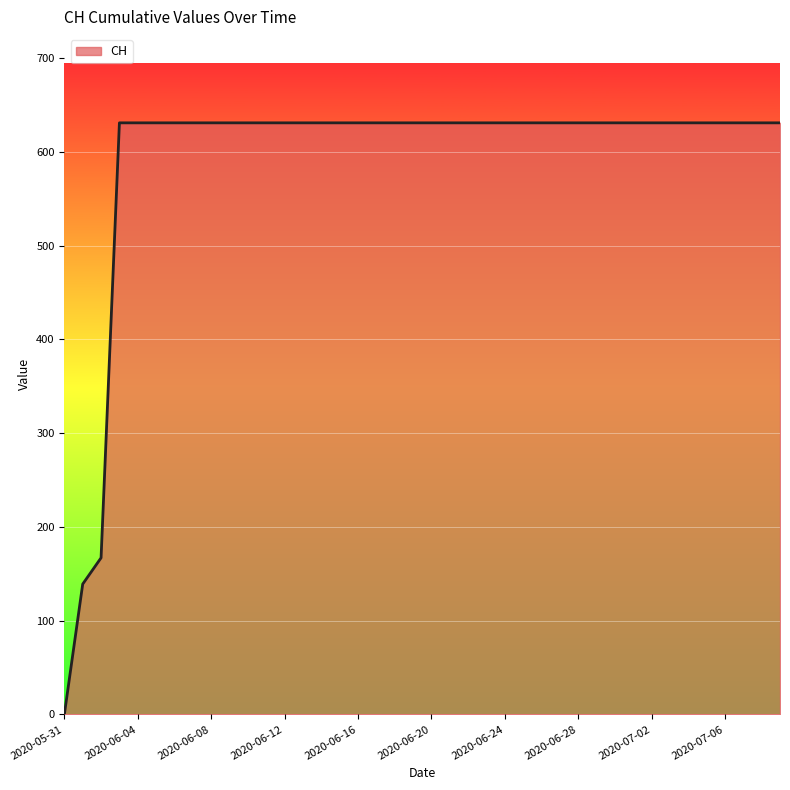

What is the greatest value displayed?

631